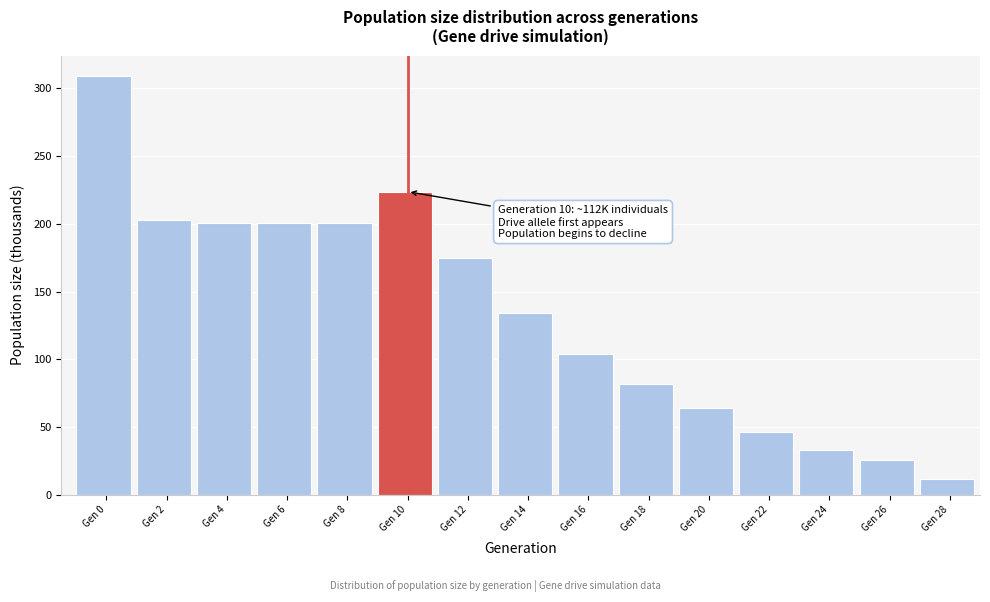

What is the smallest value displayed?

12.0